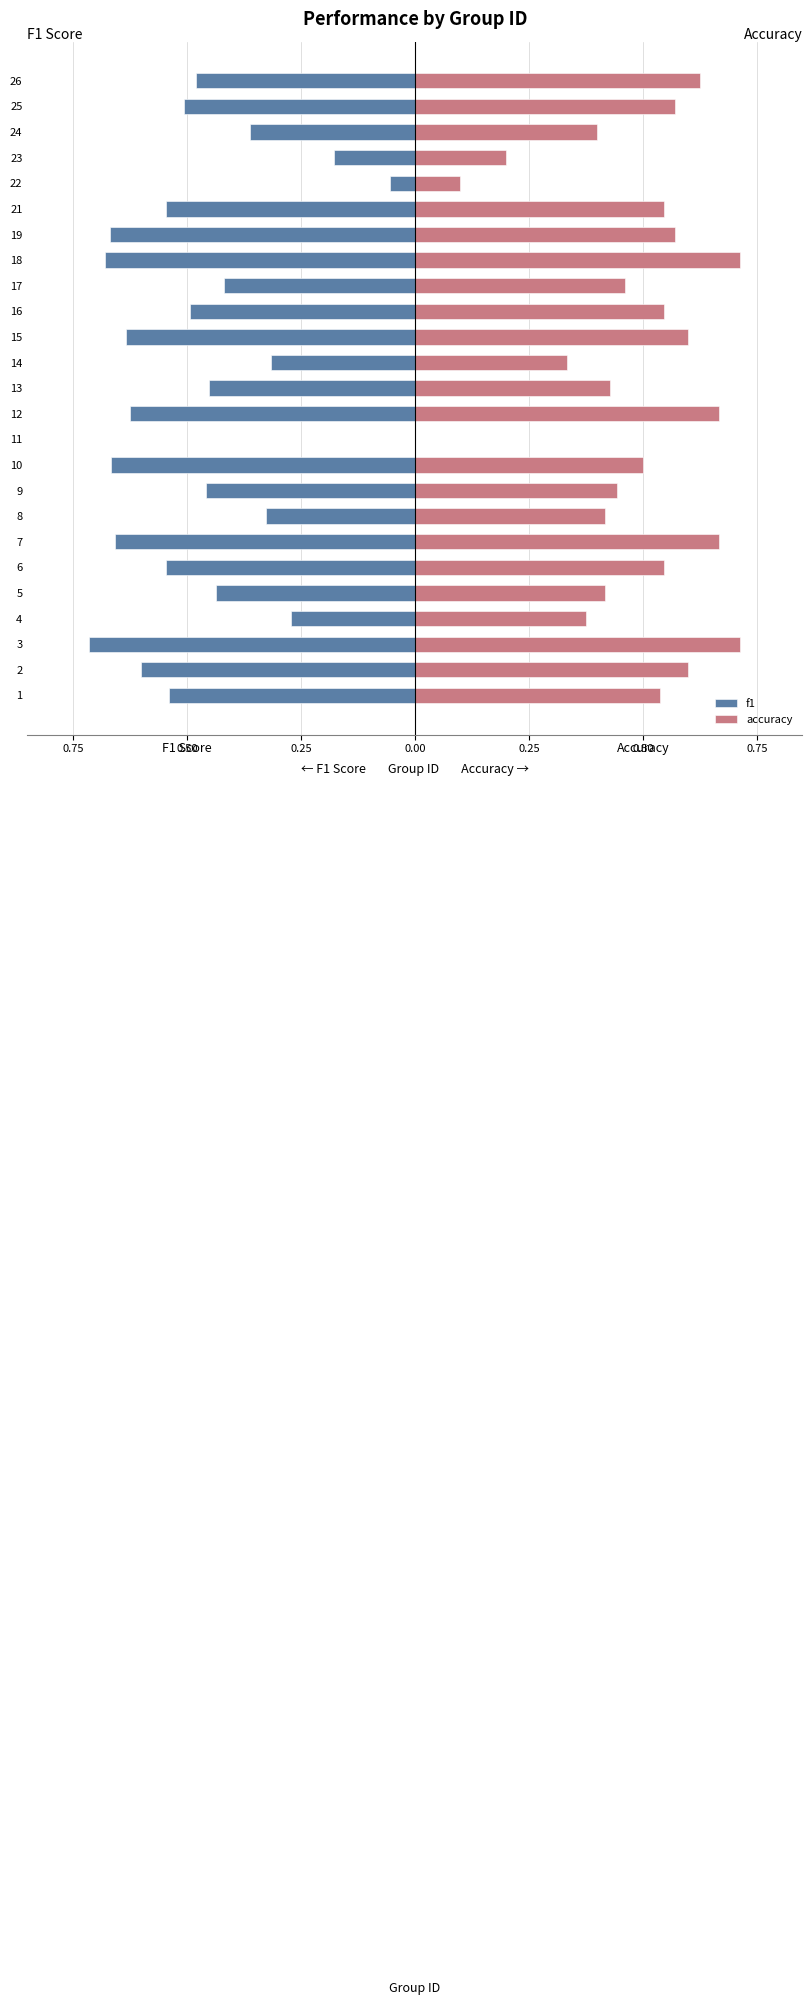

What is the spread (max minus min) of values at 0.50?

1.2